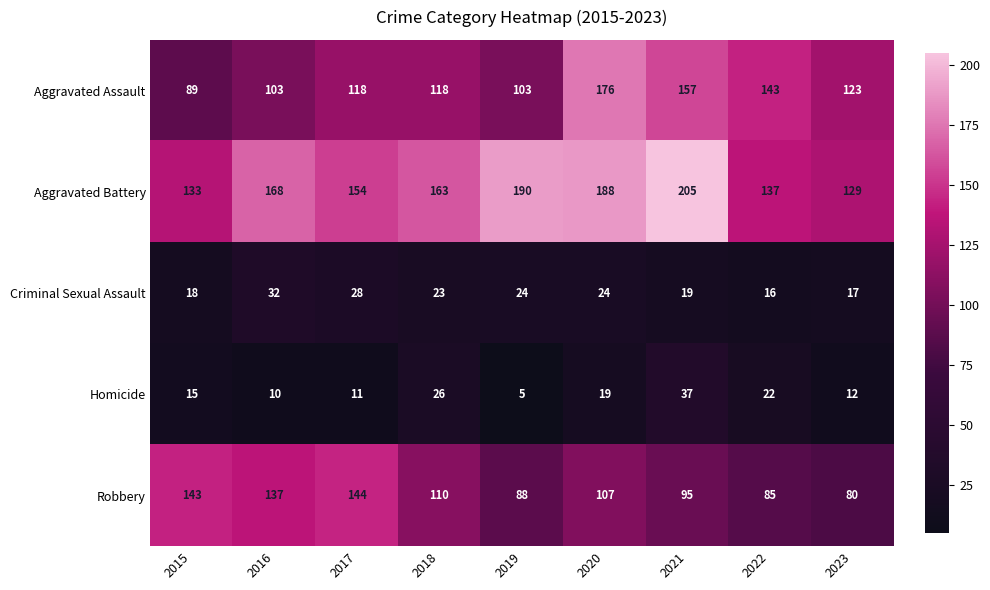

Is the value of Aggravated Battery at 2016 greater than the value of Aggravated Assault at 2017?

Yes